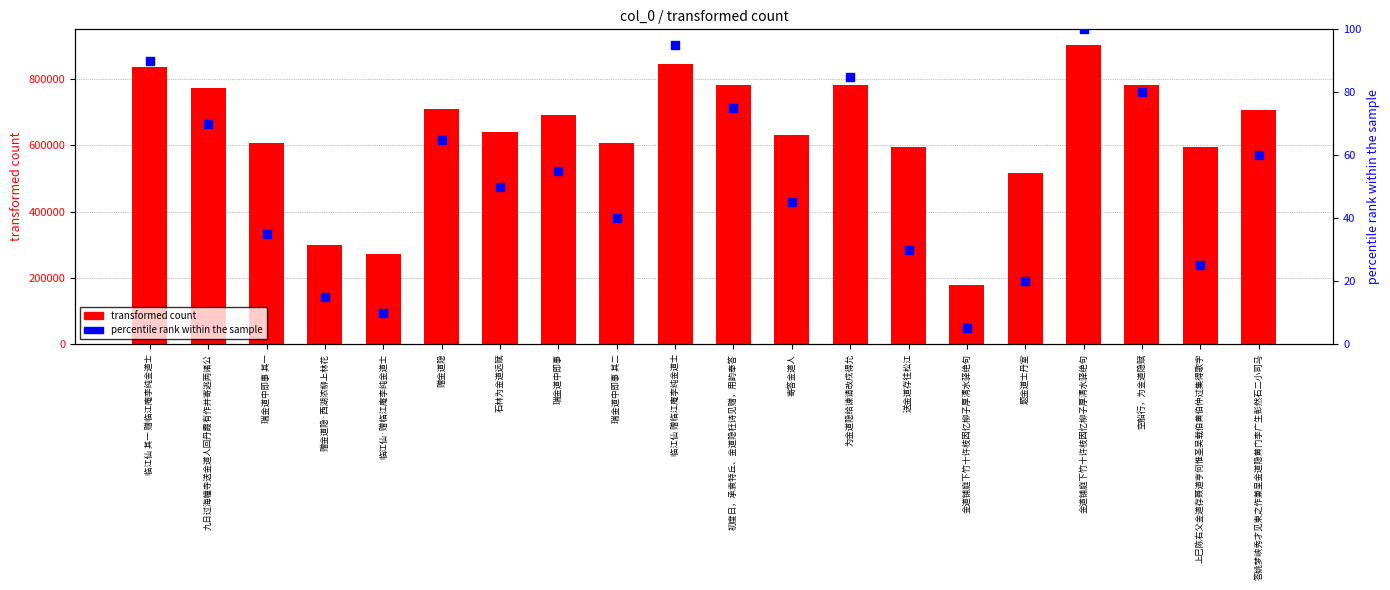

At which category is the sum across all series the highest?

金道铺庭下竹十许枝因忆柳子厚清水驿绝句